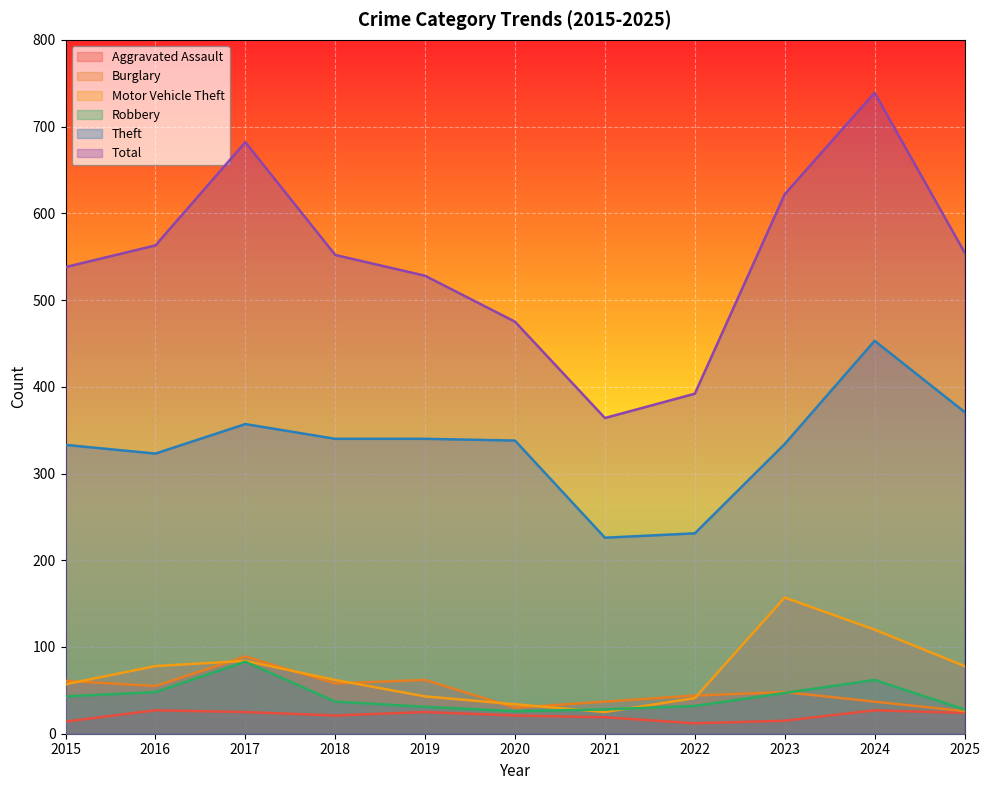

Between 2023 and 2019, which is larger?

2019